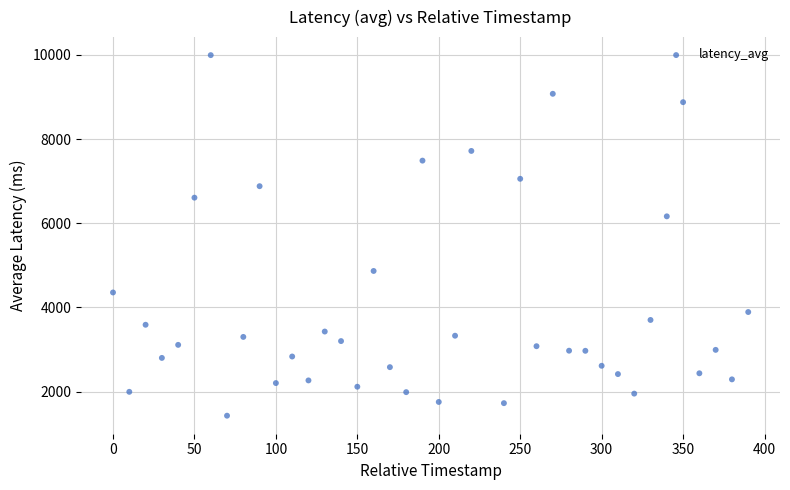

What is the range of Y values (max minus min)?

8565.7